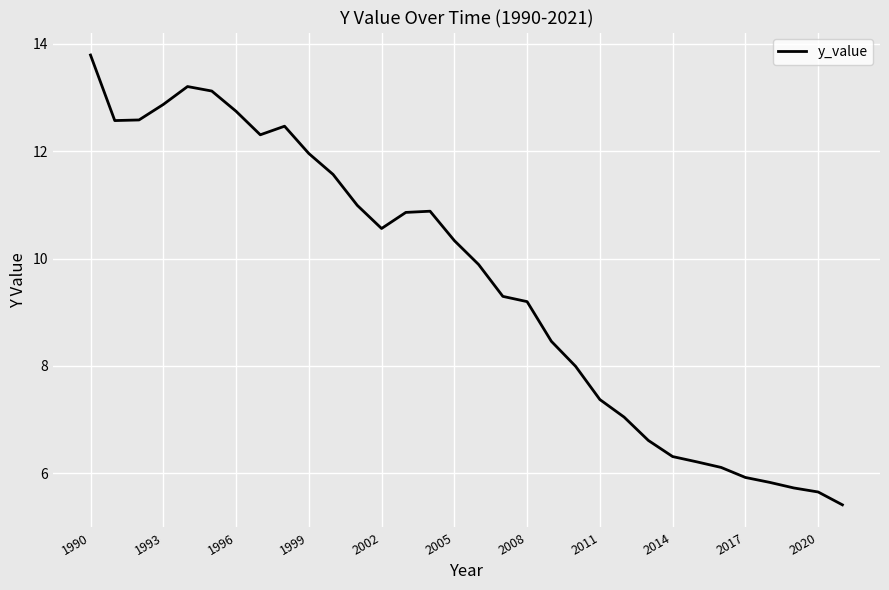

What is the difference between the maximum and minimum values?

8.4